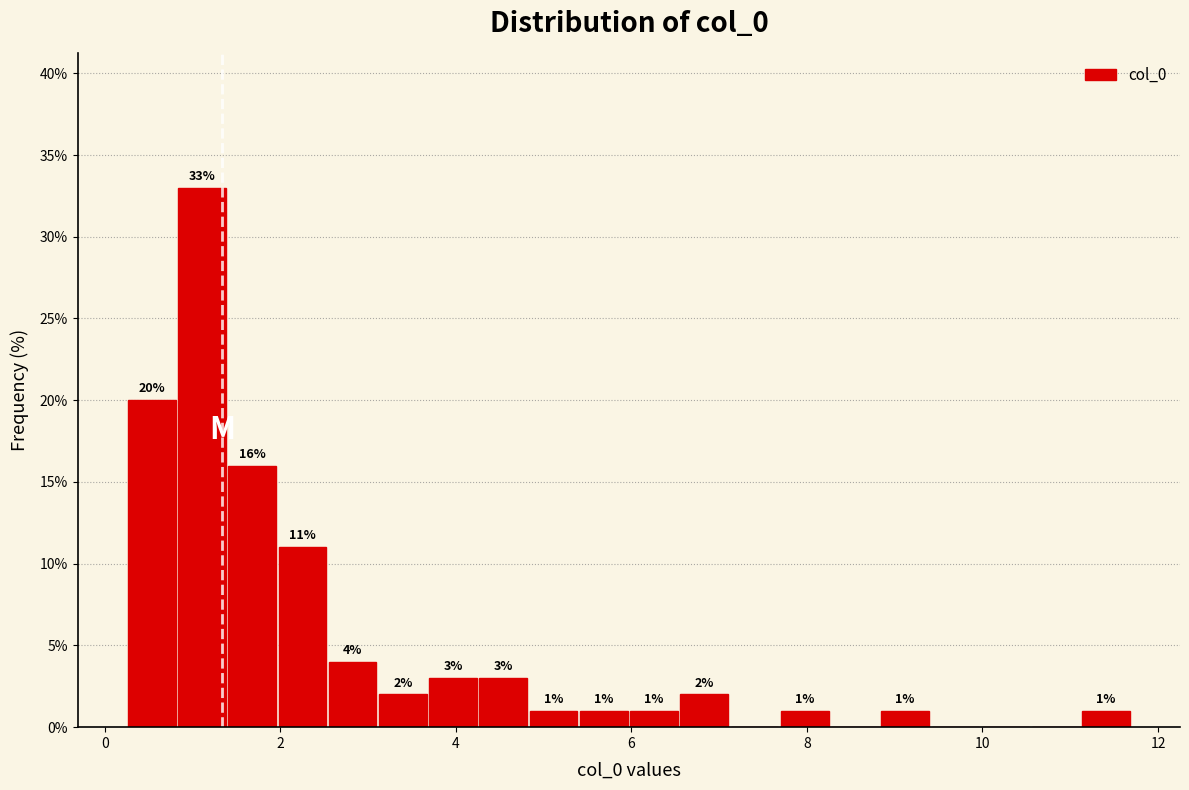

Around what value on the x-axis is the tallest bar? Give the approximate position of its centre, as read against the axis.

1.2